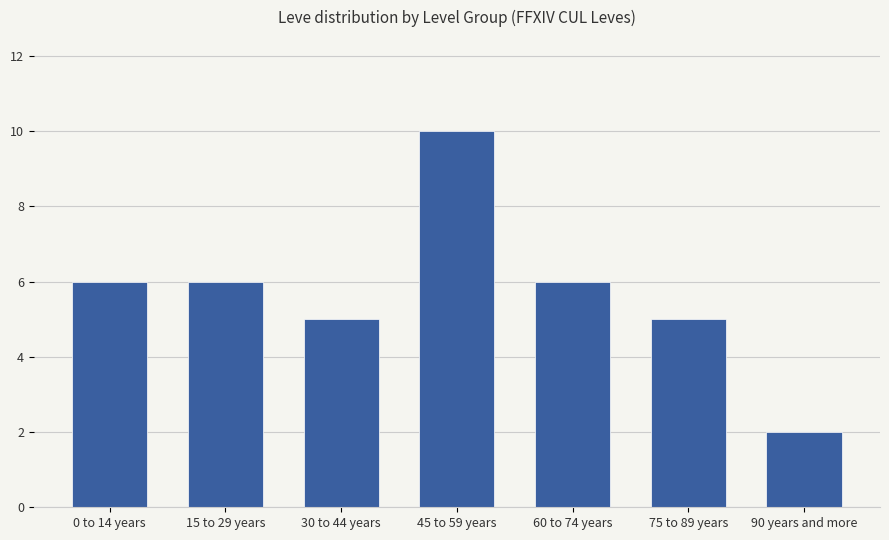

What is the minimum value shown in the chart?

2